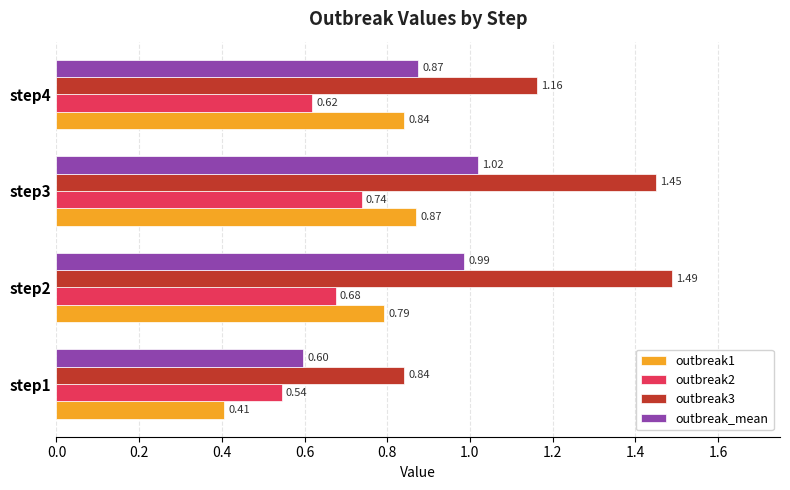

List the labels in order of outbreak3 value, smallest first.

step1, step4, step3, step2